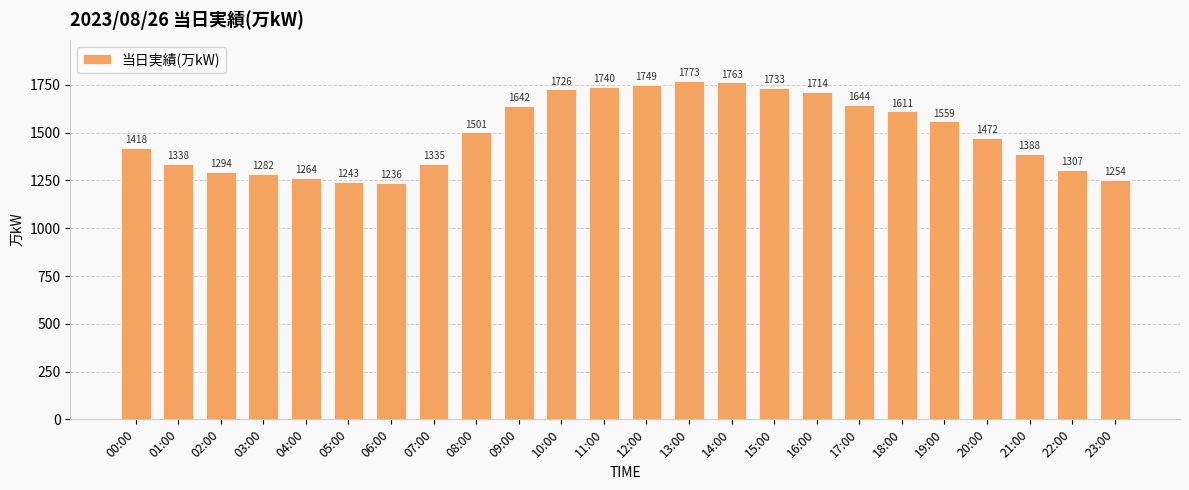

What is the label of the 9th bar from the left?

08:00